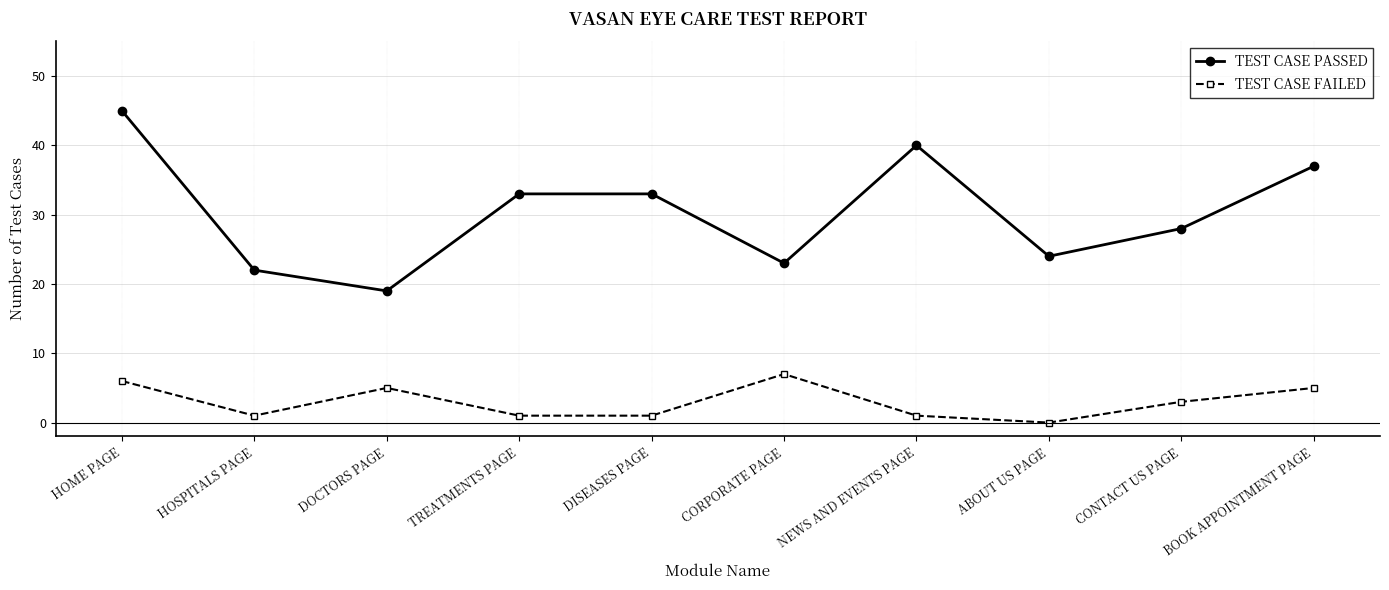

Between HOSPITALS PAGE and DOCTORS PAGE, which series saw the biggest shift?

TEST CASE FAILED